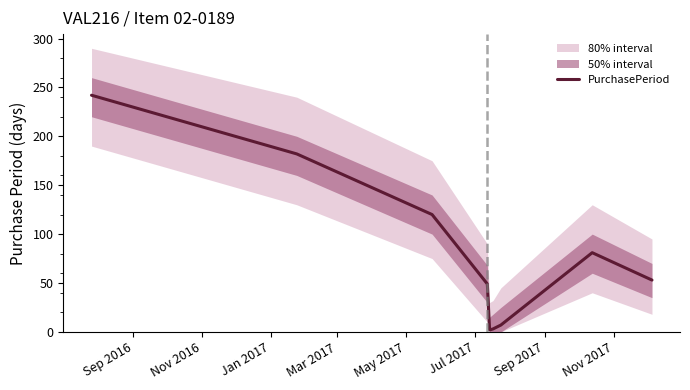

What is the maximum value for PurchasePeriod?

242